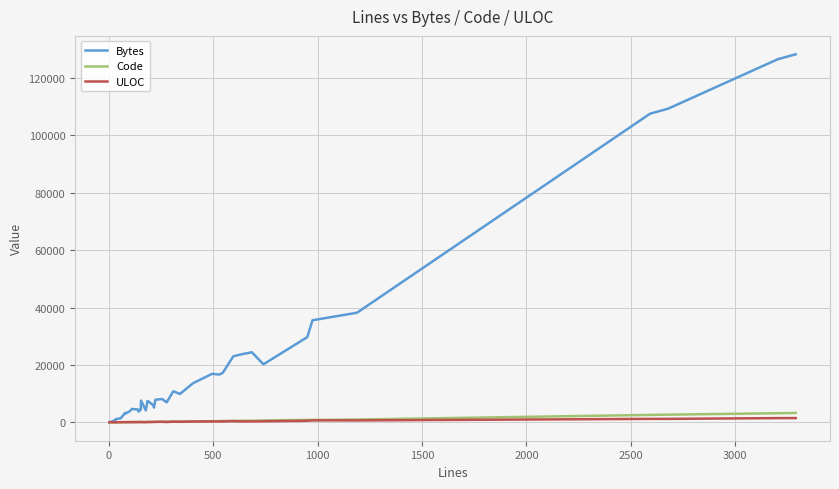

True or false: Bytes and ULOC intersect in this chart.

False